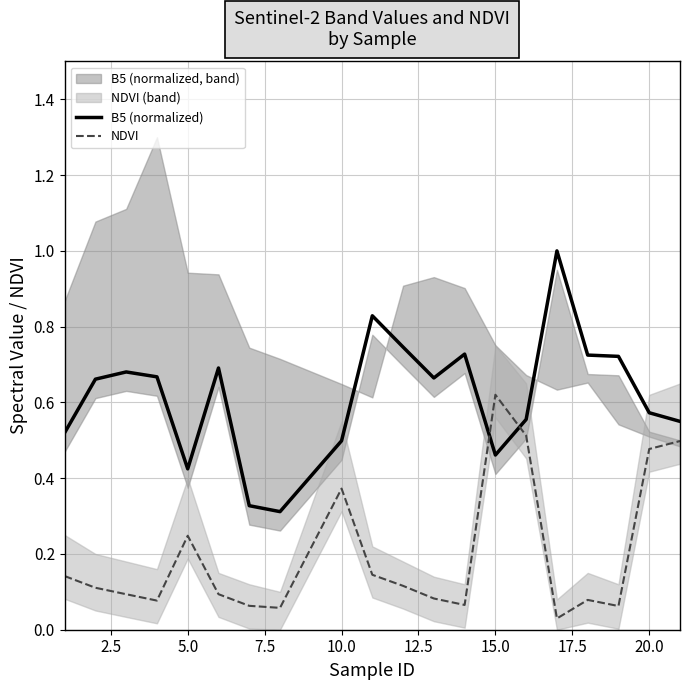

How many lines are shown in the chart?

2